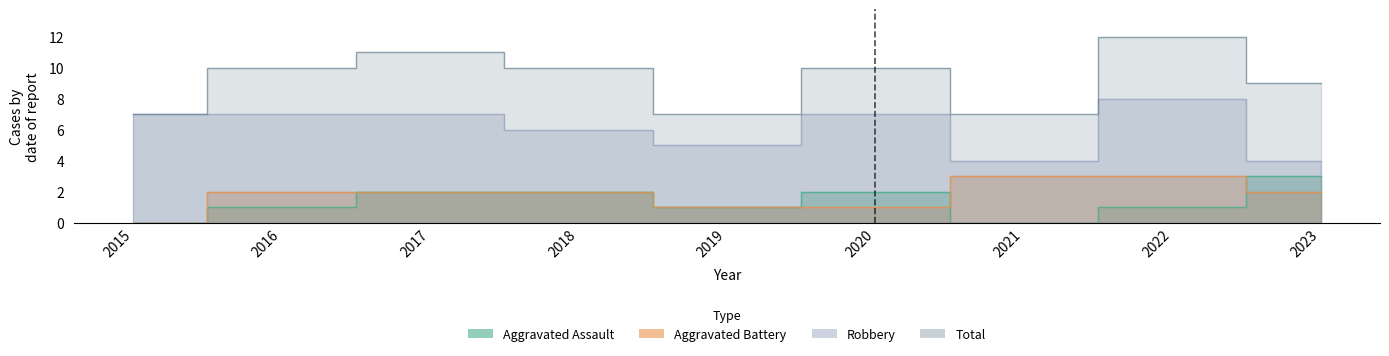

What is the value of the Robbery point at the 6th from the left?

7